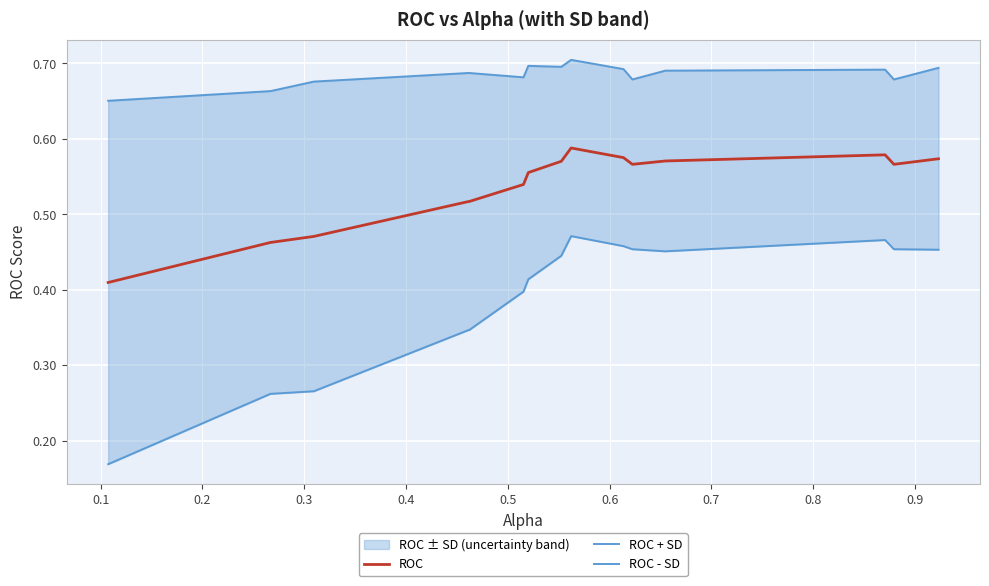

What is the average value of the ROC series?

0.5